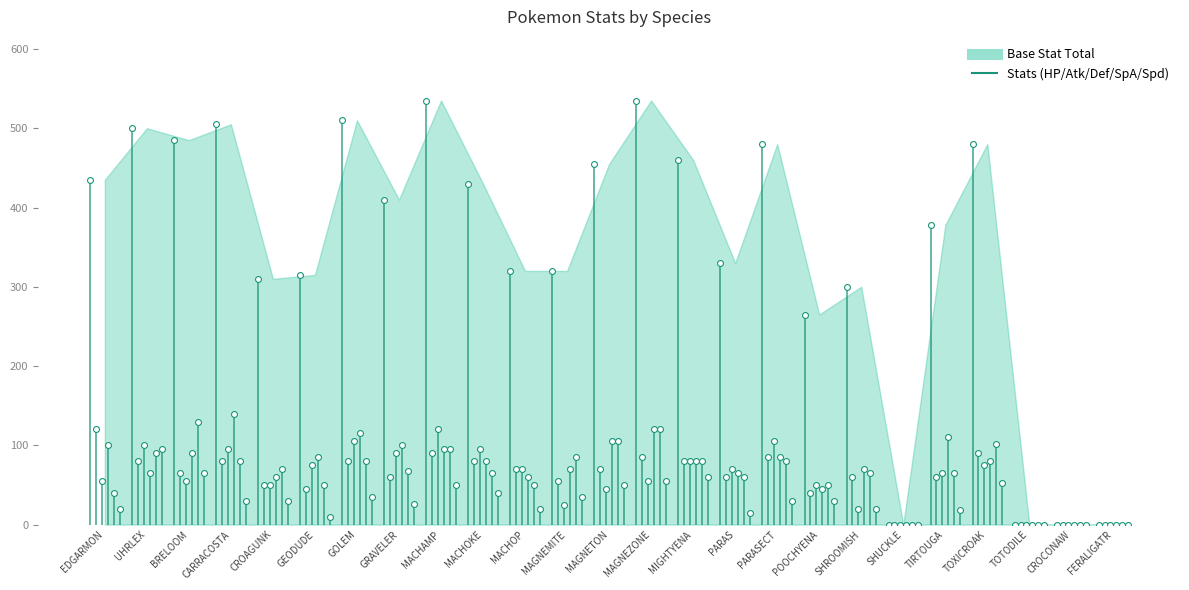

At which category is the sum across all series the highest?

MACHAMP